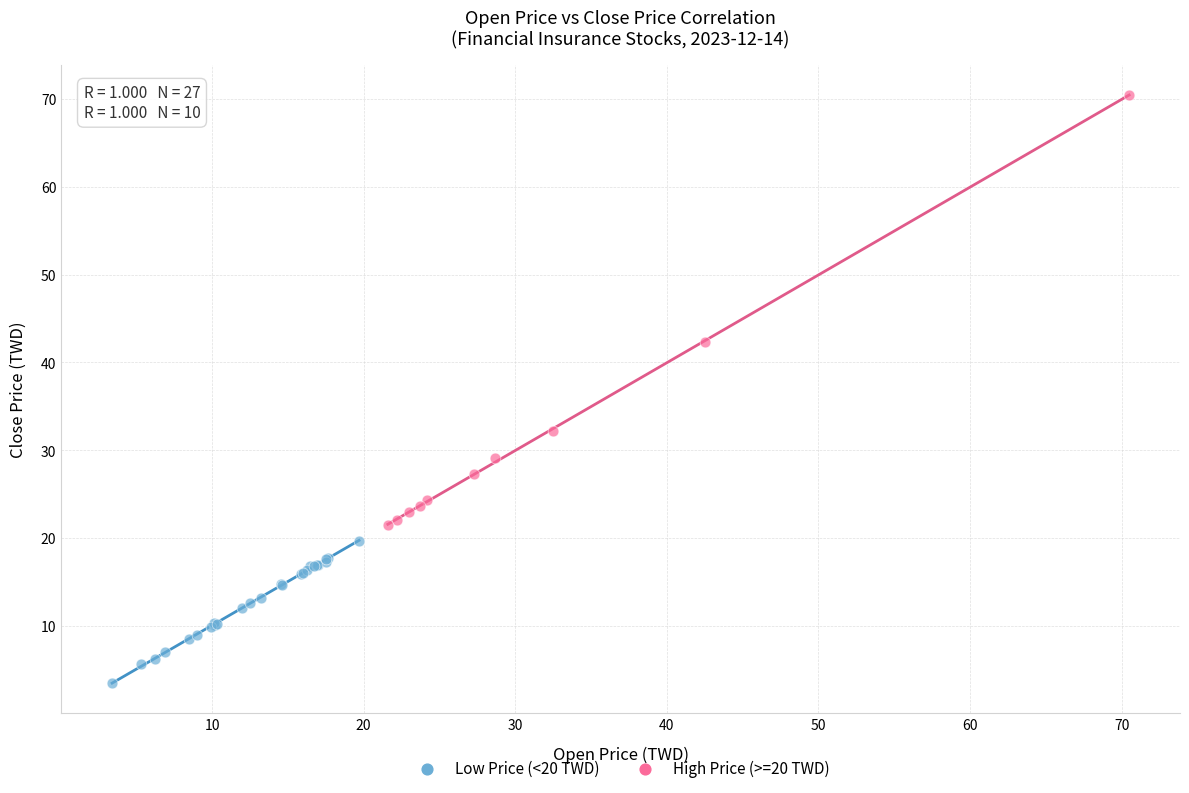

Which series contains the lowest Y value?

Low Price (<20 TWD)